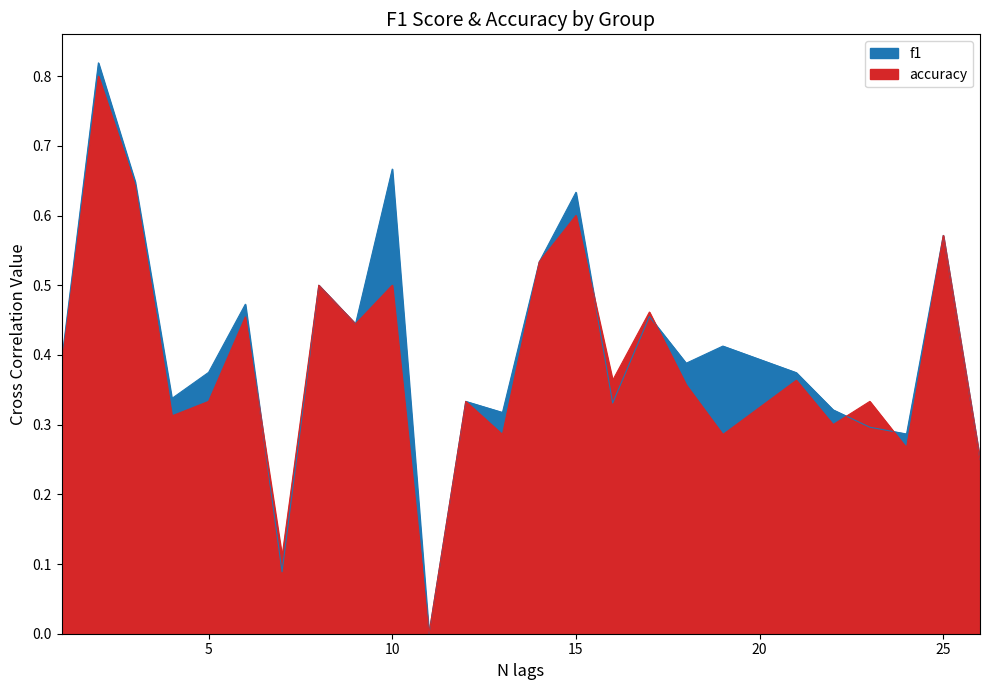

Between which two adjacent categories do f1 and accuracy first intersect?

6 and 7